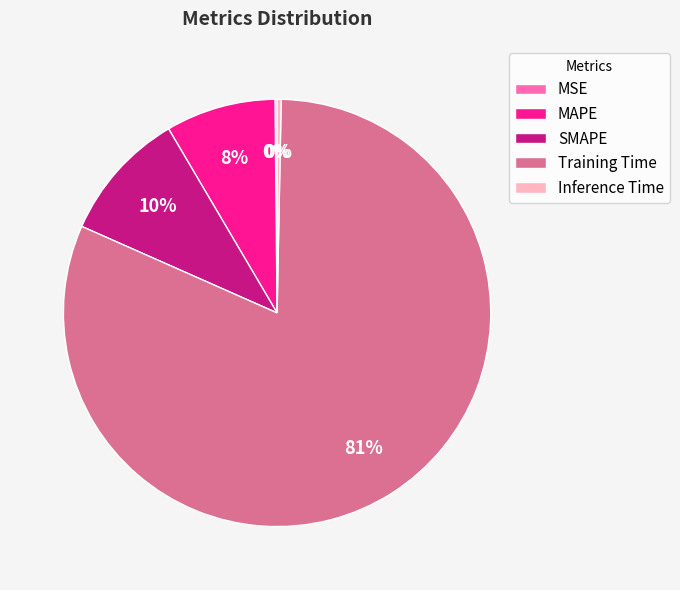

To the nearest percent, what portion does SMAPE represent?

10%